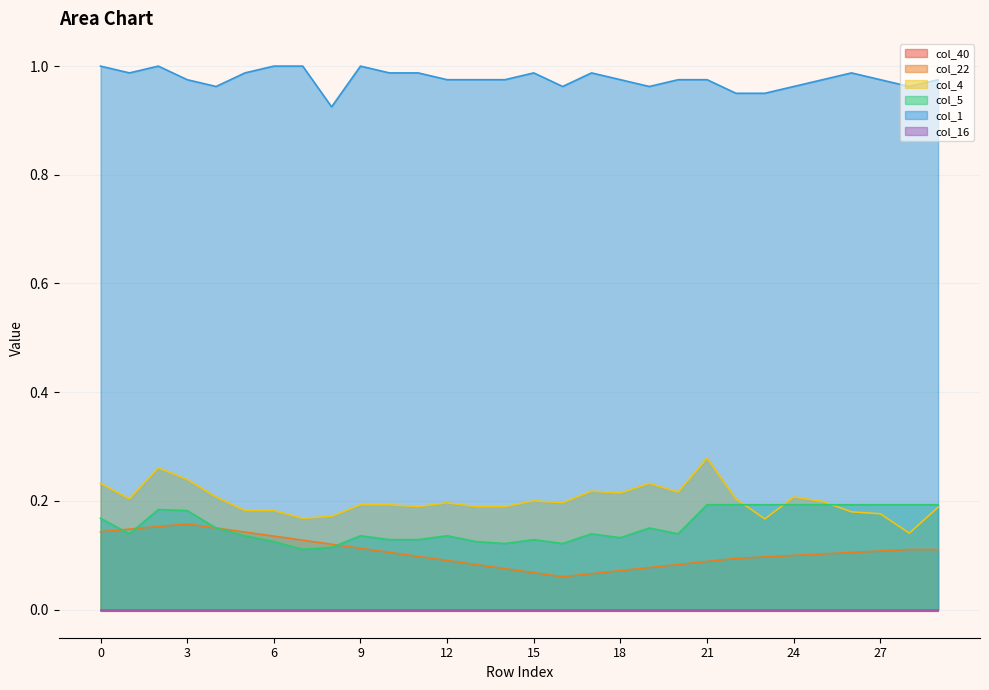

What is the lowest value of the col_5 series?

0.1